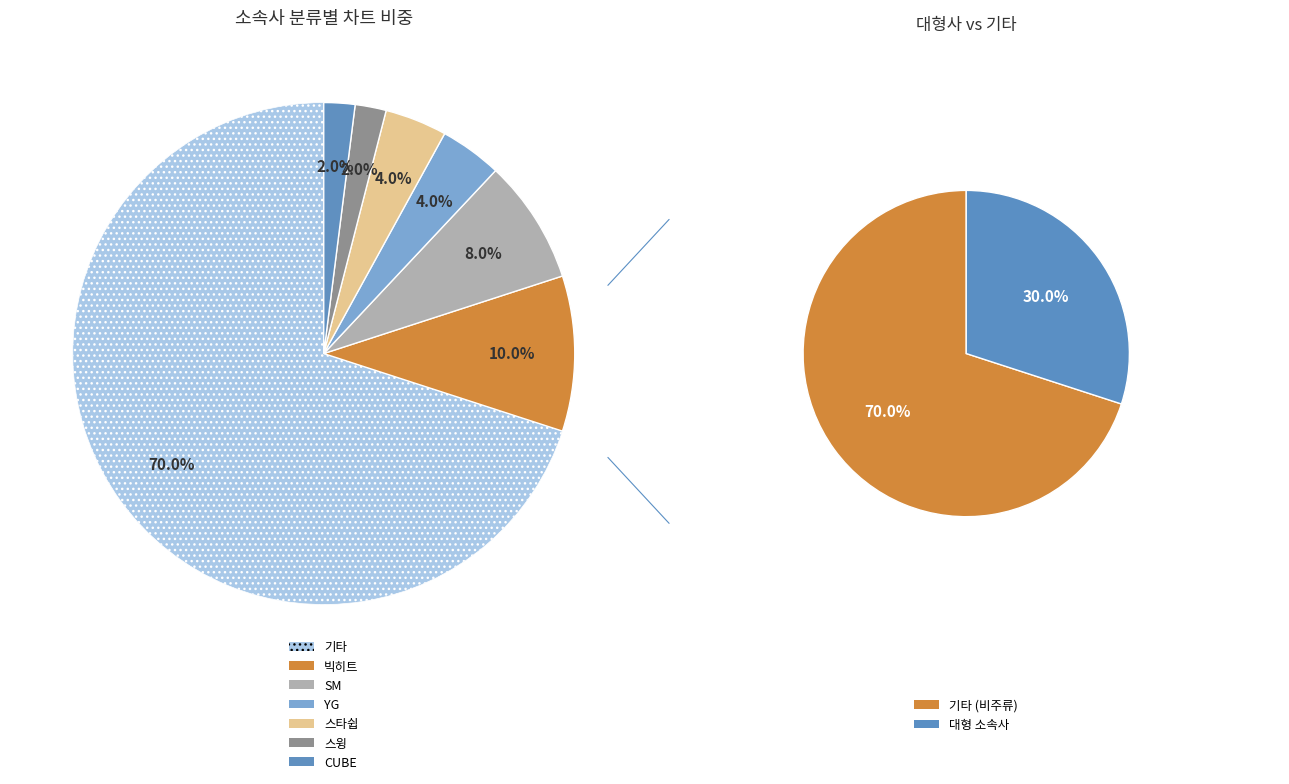

How many slices are in this pie chart?

7